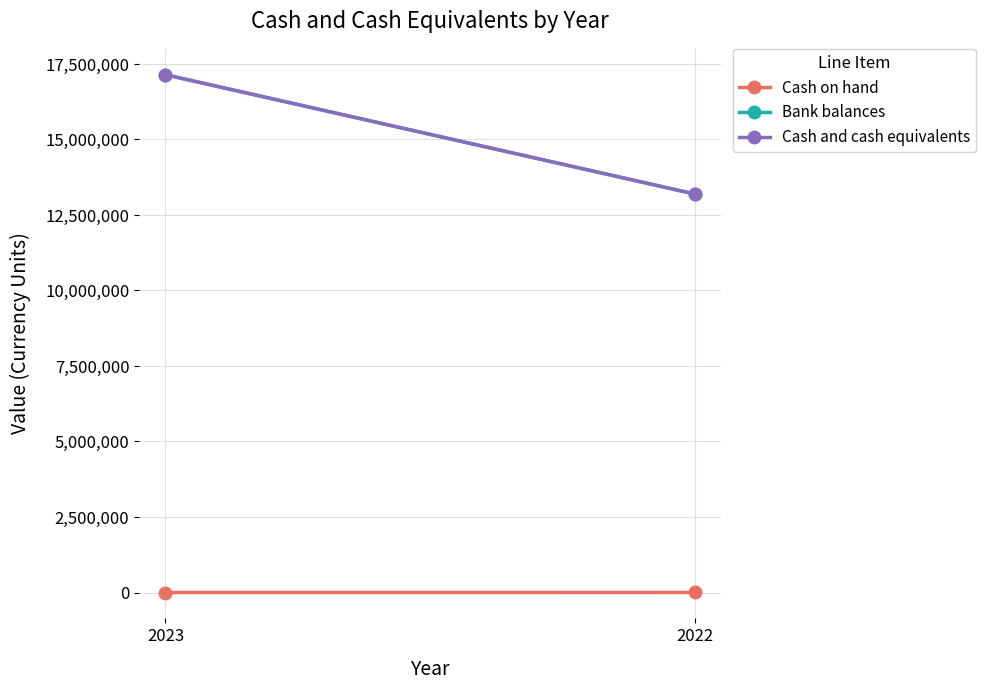

What are all the series names shown in the legend?

Cash on hand, Bank balances, Cash and cash equivalents